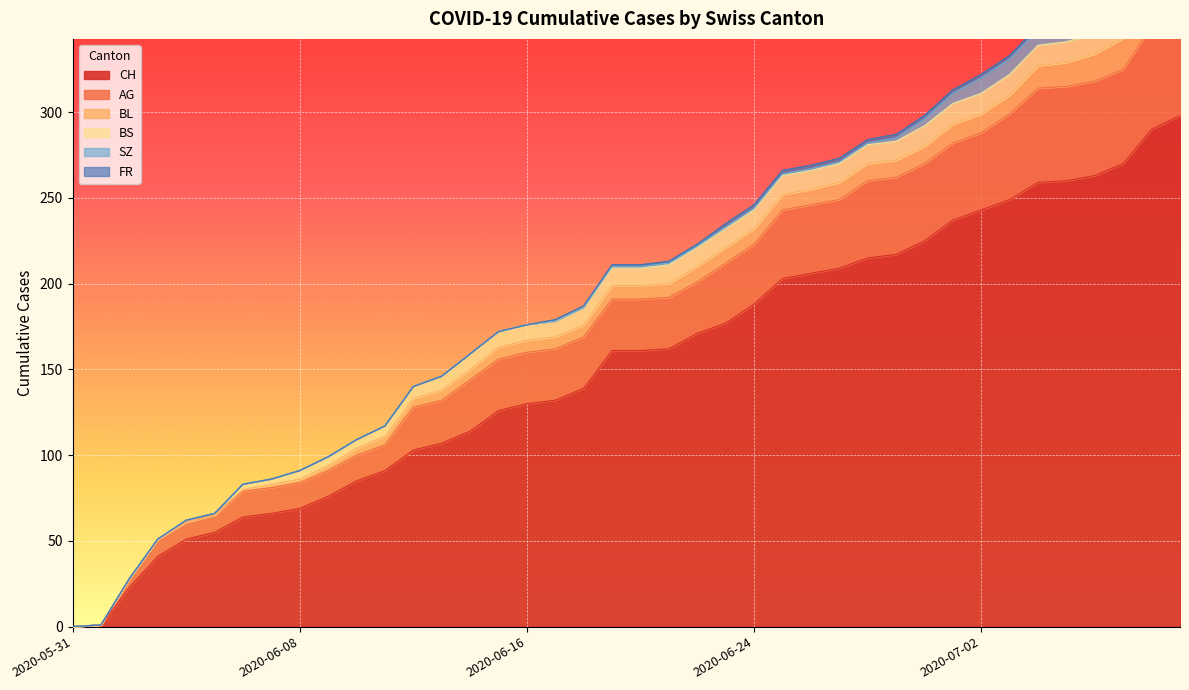

How many series are shown in this chart?

6